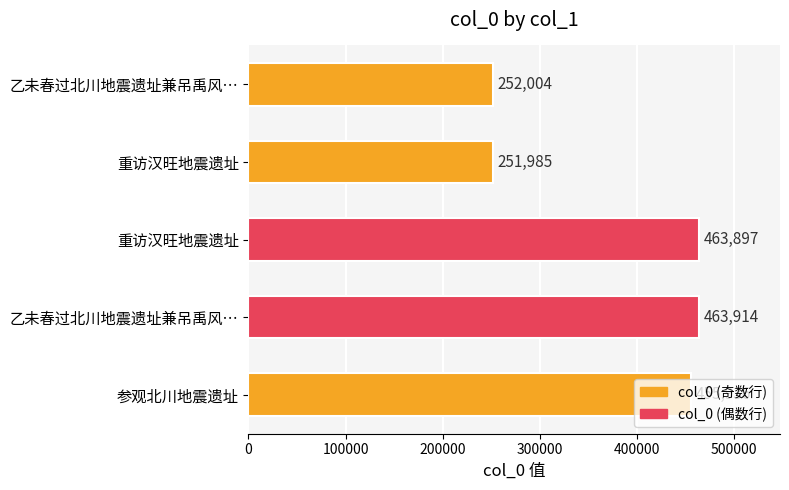

Does the chart contain stacked bars?

No